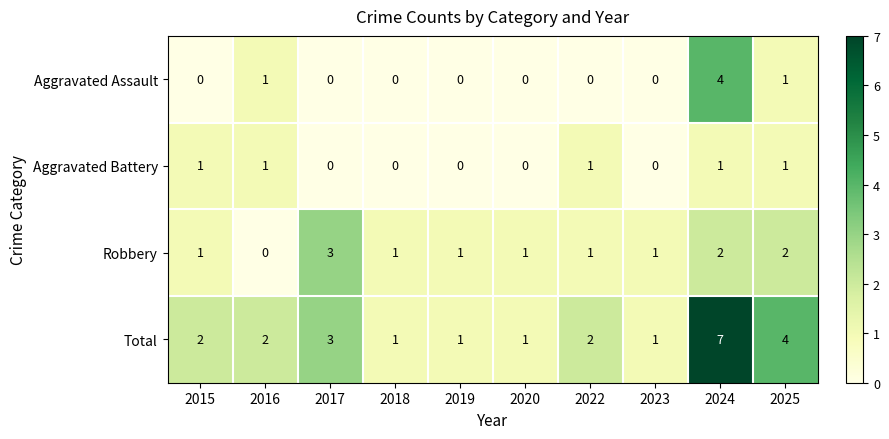

True or false: Aggravated Battery has a value of 2 at 2022.

False